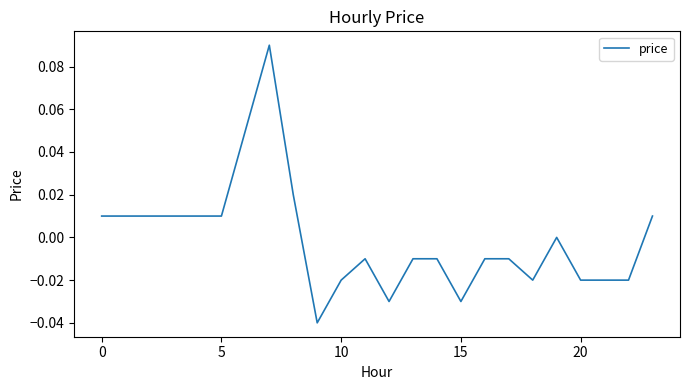

Does the chart display data point markers on the line(s)?

No